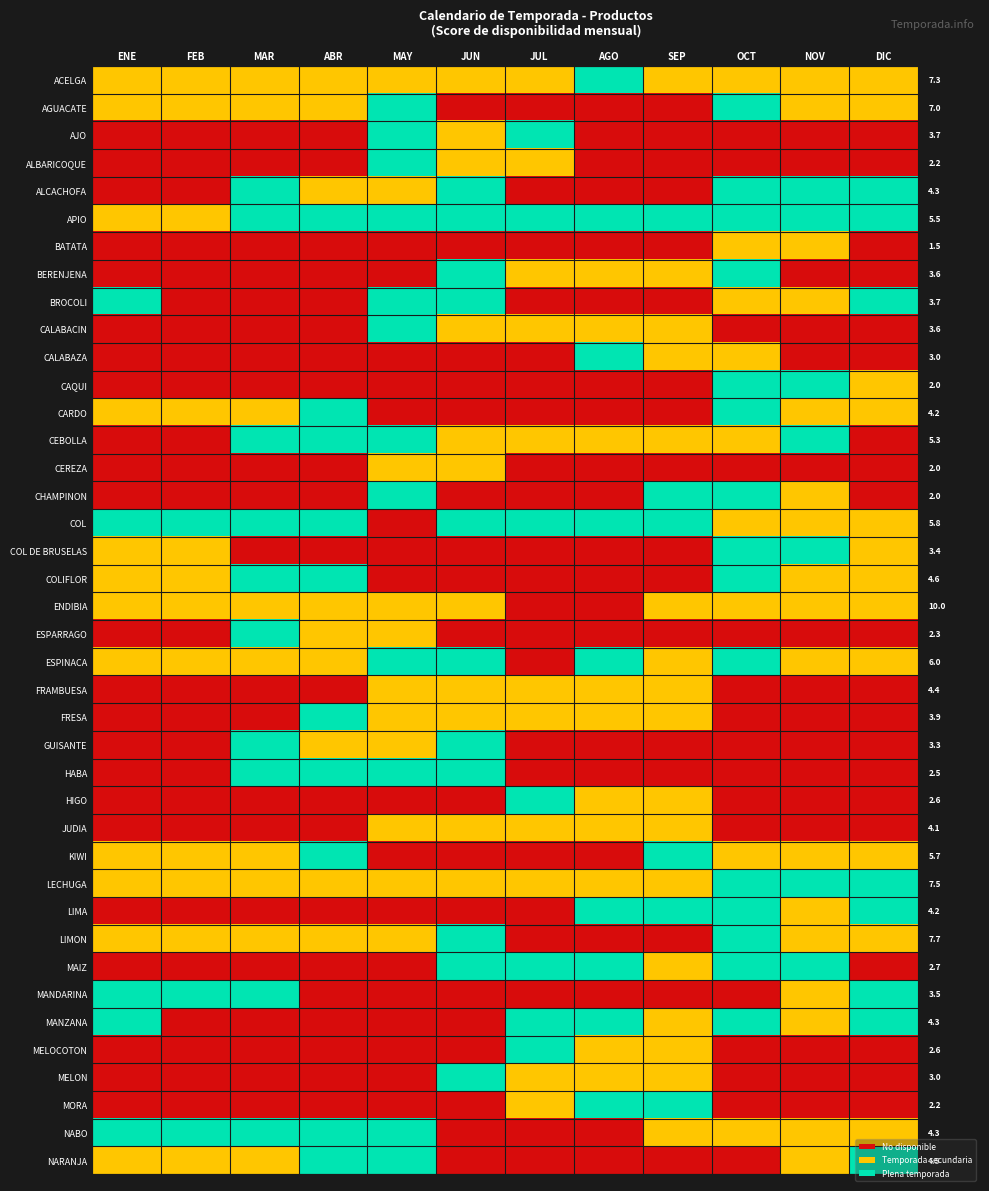

Is it true that GUISANTE equals -1 at ENE?

False